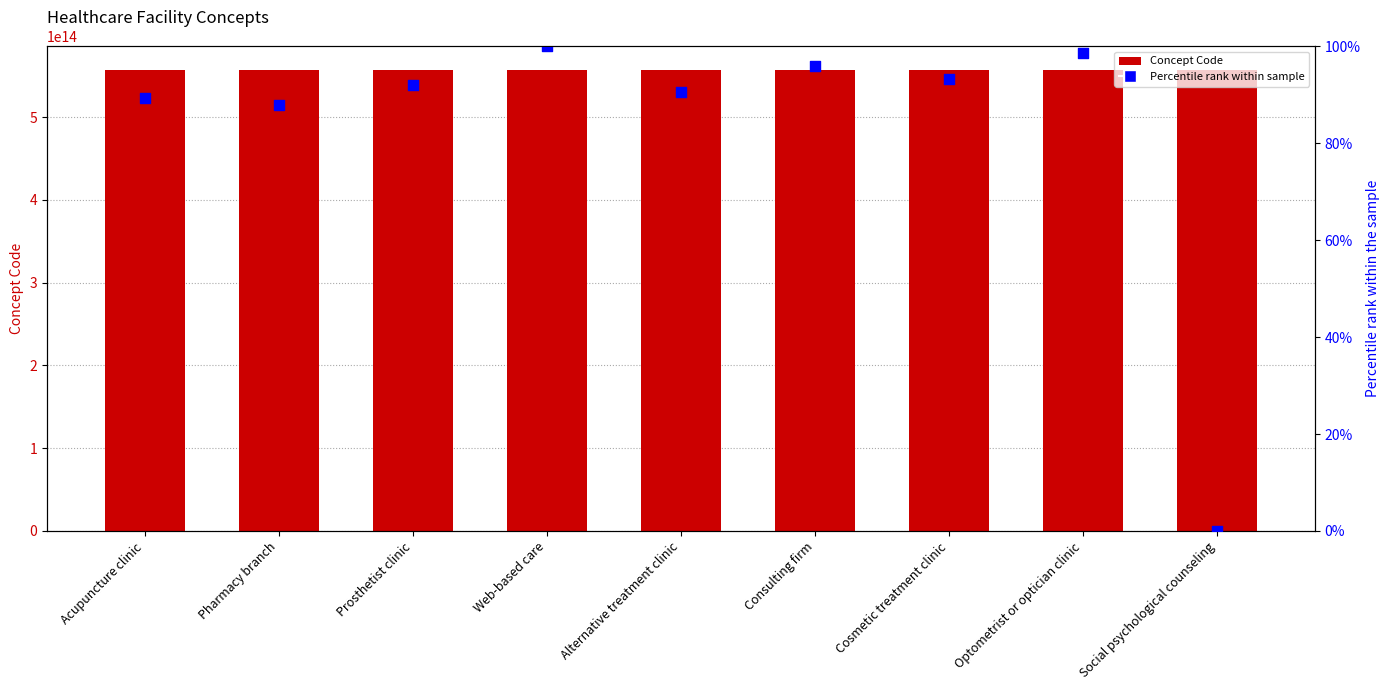

At how many categories does at least one series exceed 405426638925597?

9